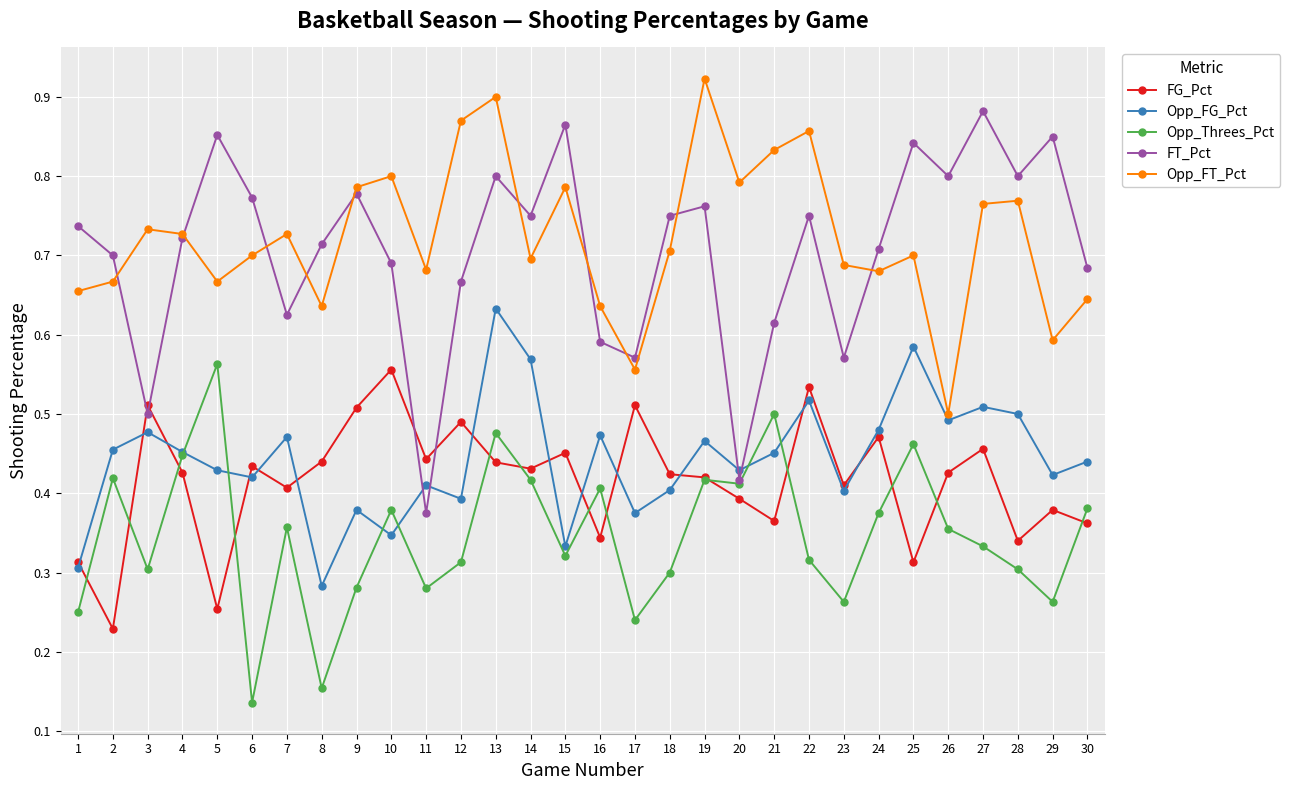

Rank the series at 18 from lowest to highest value.

Opp_Threes_Pct, Opp_FG_Pct, FG_Pct, Opp_FT_Pct, FT_Pct